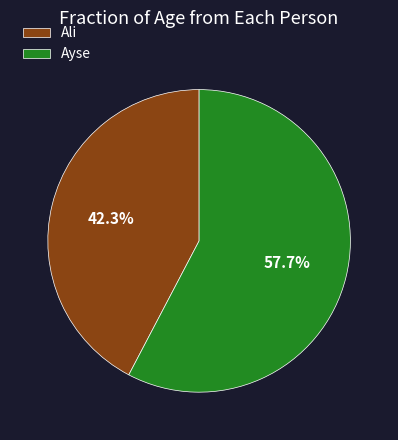

Is the sum of Ali and Ayse greater than half?

Yes